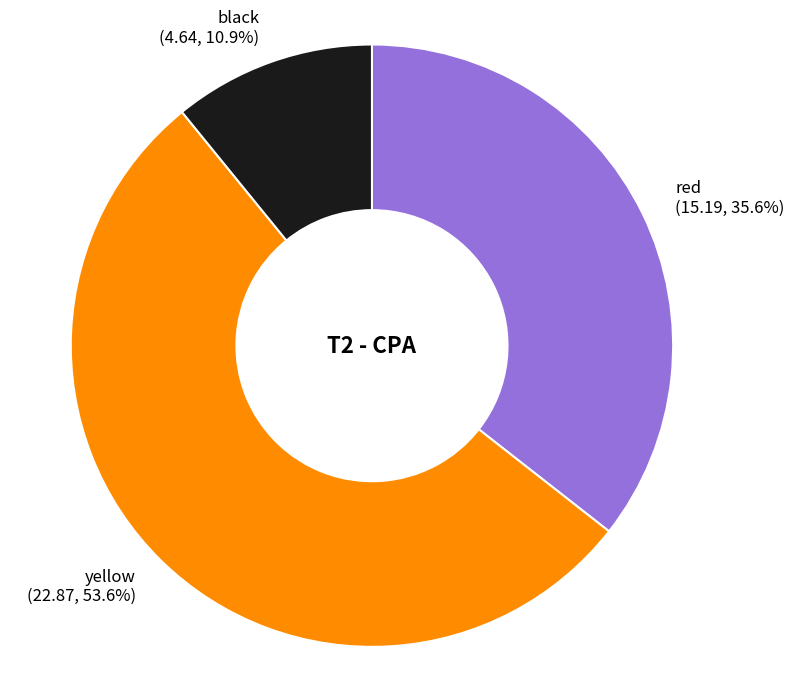

Is the sum of yellow and red greater than half?

Yes